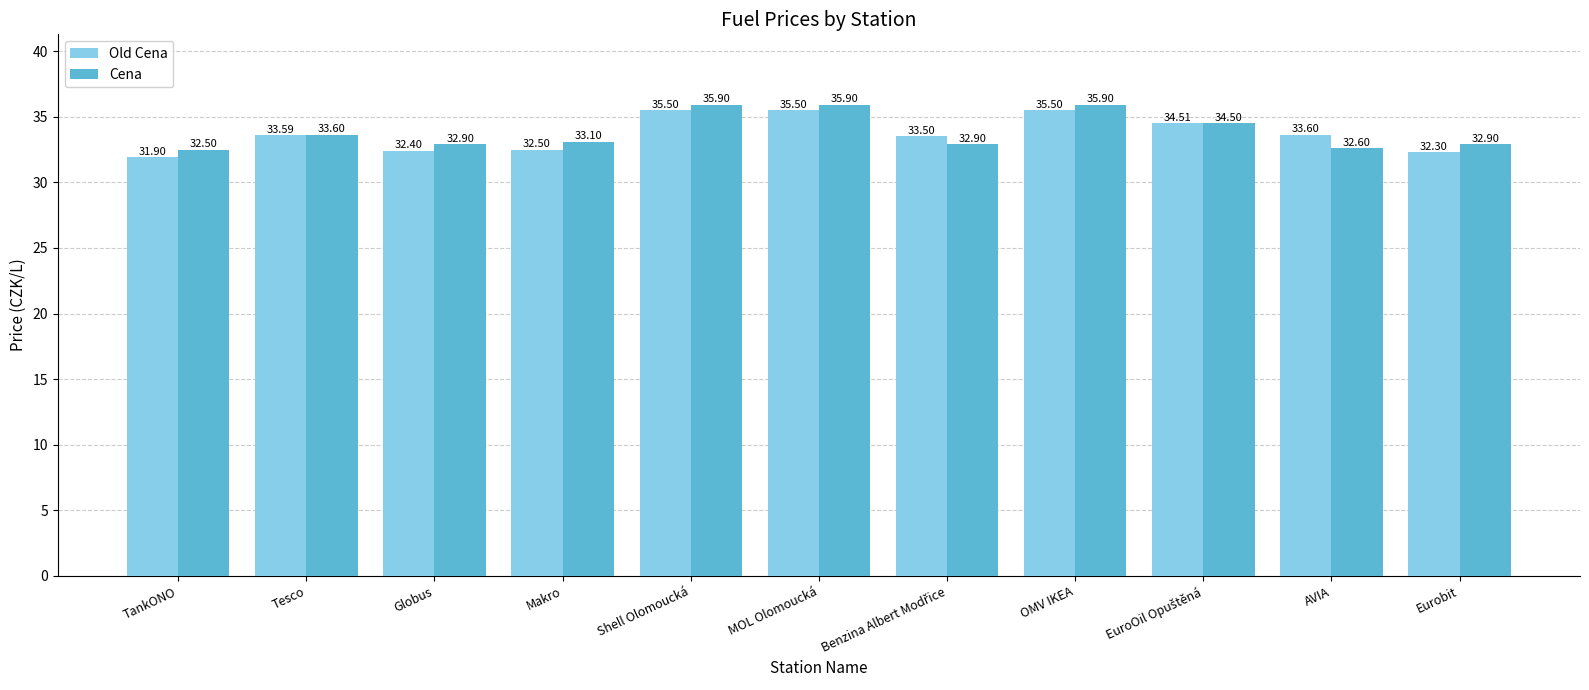

How many data points in Cena are above 33?

6